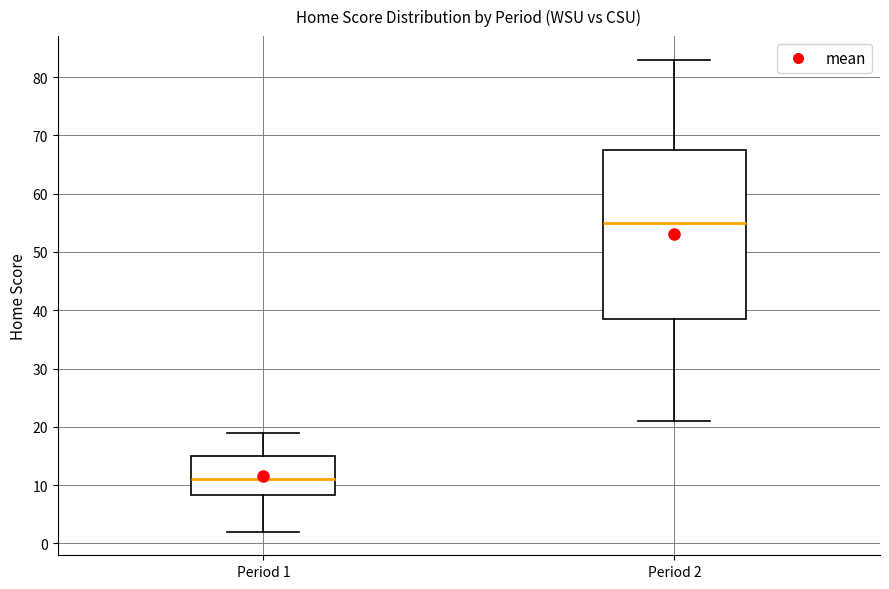

Which box is the tallest, from its lower edge to its upper edge?

Period 2